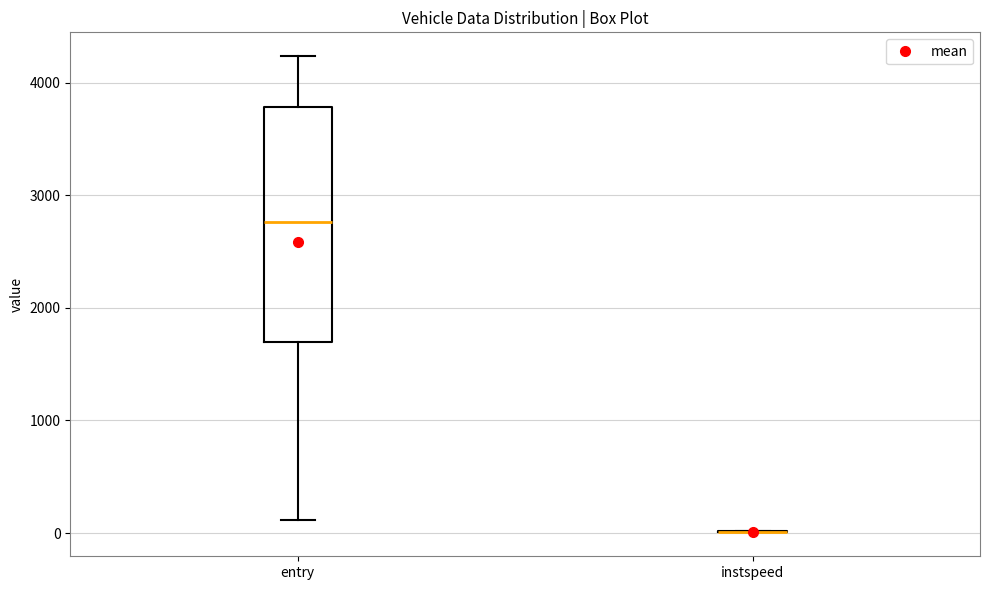

Reading left to right, read every box against the y-axis: the position of its median line, the range the box covers, and the ends of its whiskers. The values are not printed on the chart, so give them approximately, as read against the axis.

entry: median 2800, box 1700 to 3800, whiskers 100 to 4200
instspeed: box collapsed to a line at 0, whiskers 0 to 0